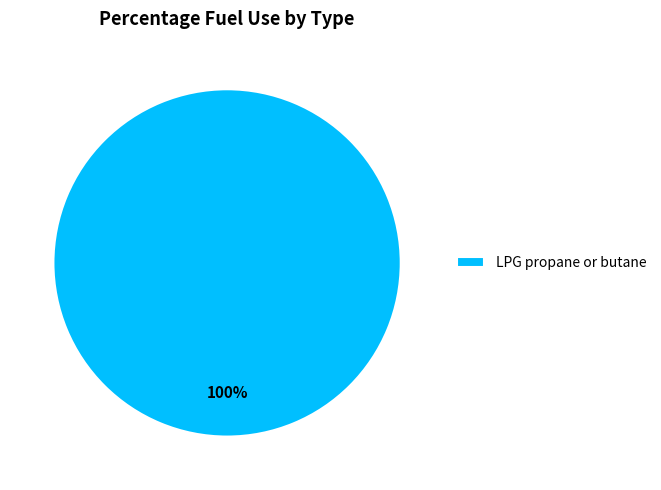

True or false: LPG propane or butane accounts for 100% of the total.

True